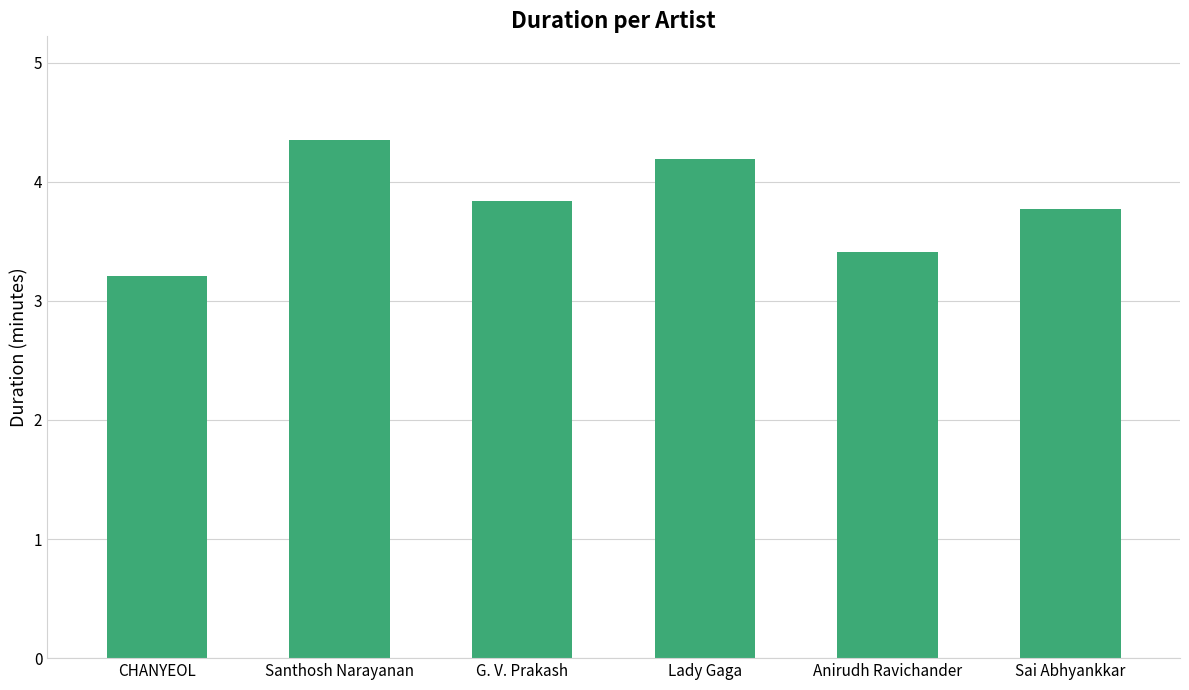

Reading right to left, what are all the values shown in this chart?

Sai Abhyankkar=3.8	Anirudh Ravichander=3.4	Lady Gaga=4.2	G. V. Prakash=3.8	Santhosh Narayanan=4.4	CHANYEOL=3.2